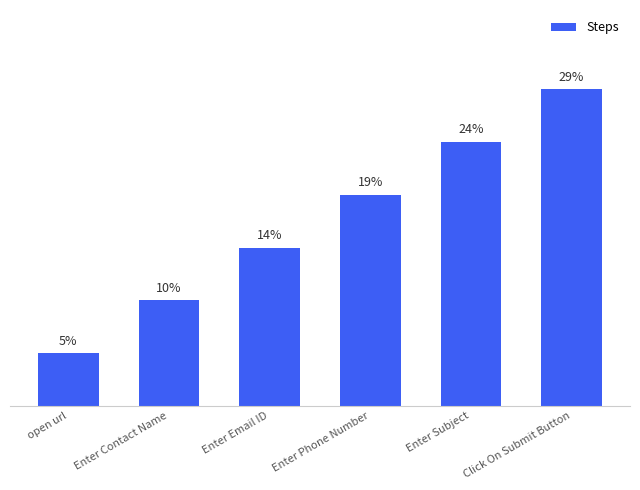

At which label does the data first exceed 19?

Enter Phone Number